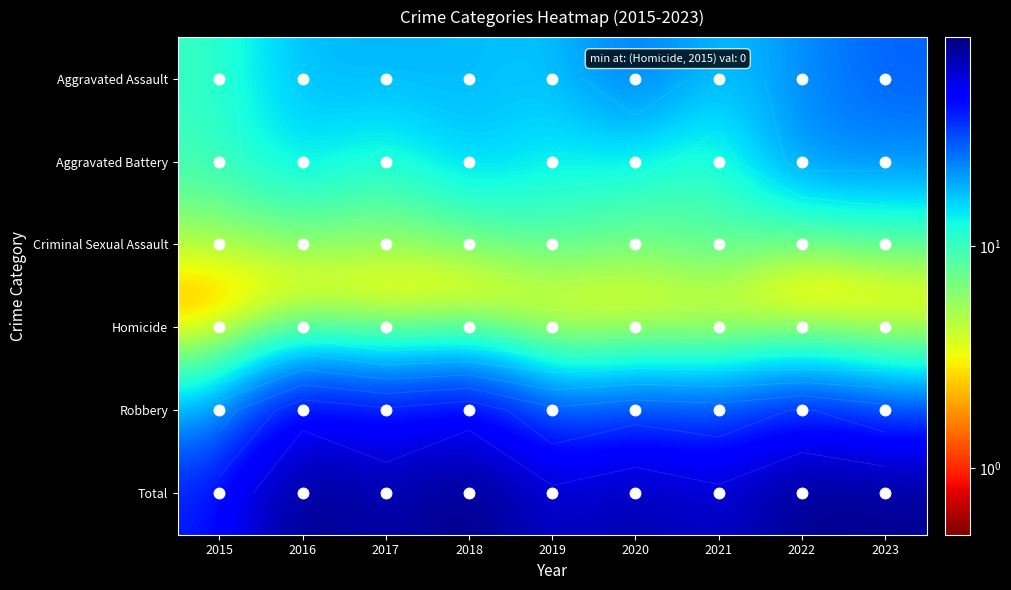

Rank the series at 2018 from lowest to highest value.

Homicide, Criminal Sexual Assault, Aggravated Battery, Aggravated Assault, Robbery, Total